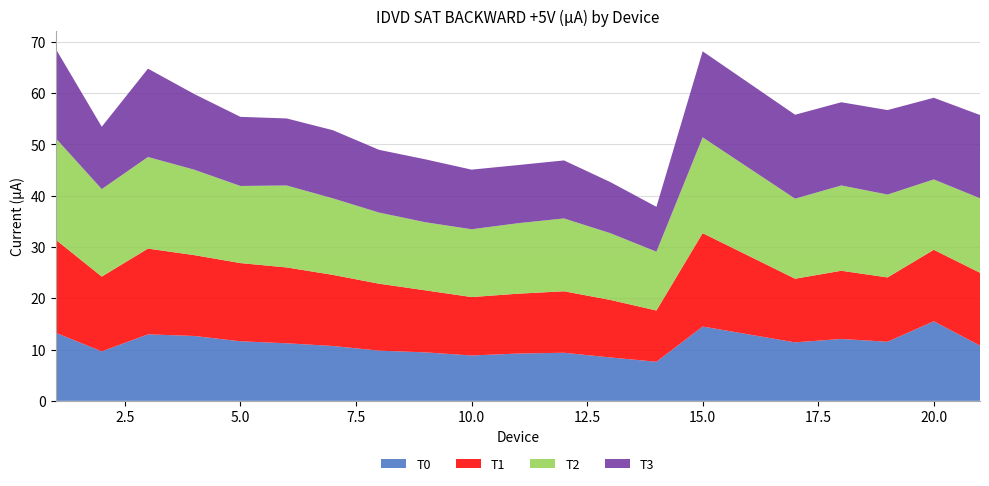

Reading right to left, transcribe all the data shown in this chart.

T0: 21=10.8	20=15.5	19=11.5	18=12.1	17=11.4	15=14.5	14=7.6	13=8.5	12=9.4	11=9.2	10=8.8	9=9.5	8=9.8	7=10.7	6=11.2	5=11.6	4=12.6	3=13.0	2=9.6	1=13.3
T1: 21=14.2	20=13.9	19=12.5	18=13.3	17=12.4	15=18.2	14=10.0	13=11.2	12=12.0	11=11.7	10=11.4	9=12.1	8=13.0	7=13.9	6=14.8	5=15.2	4=15.8	3=16.7	2=14.6	1=18.2
T2: 21=14.5	20=13.7	19=16.2	18=16.6	17=15.6	15=18.7	14=11.5	13=13.0	12=14.2	11=13.7	10=13.2	9=13.3	8=13.9	7=14.9	6=16.0	5=15.0	4=16.7	3=17.9	2=17.1	1=19.8
T3: 21=16.2	20=15.9	19=16.5	18=16.2	17=16.4	15=16.8	14=8.7	13=10.0	12=11.3	11=11.3	10=11.6	9=12.3	8=12.2	7=13.3	6=13.1	5=13.5	4=14.8	3=17.2	2=12.2	1=17.4